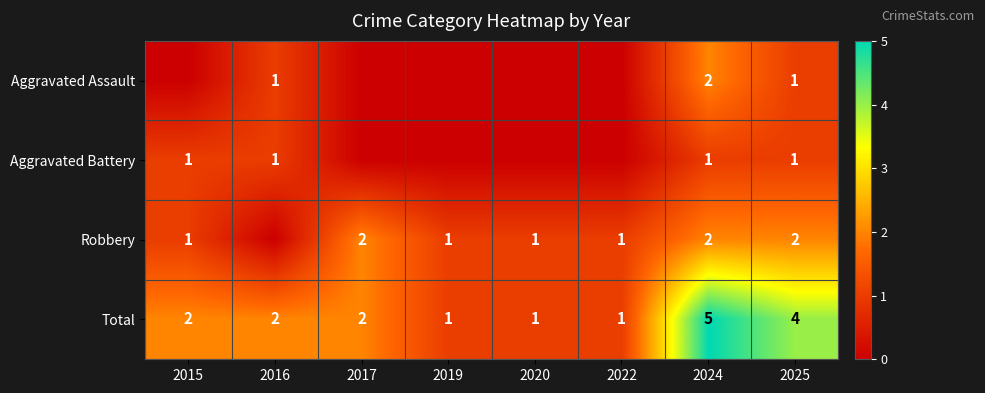

True or false: Robbery has a value of 1 at 2022.

True